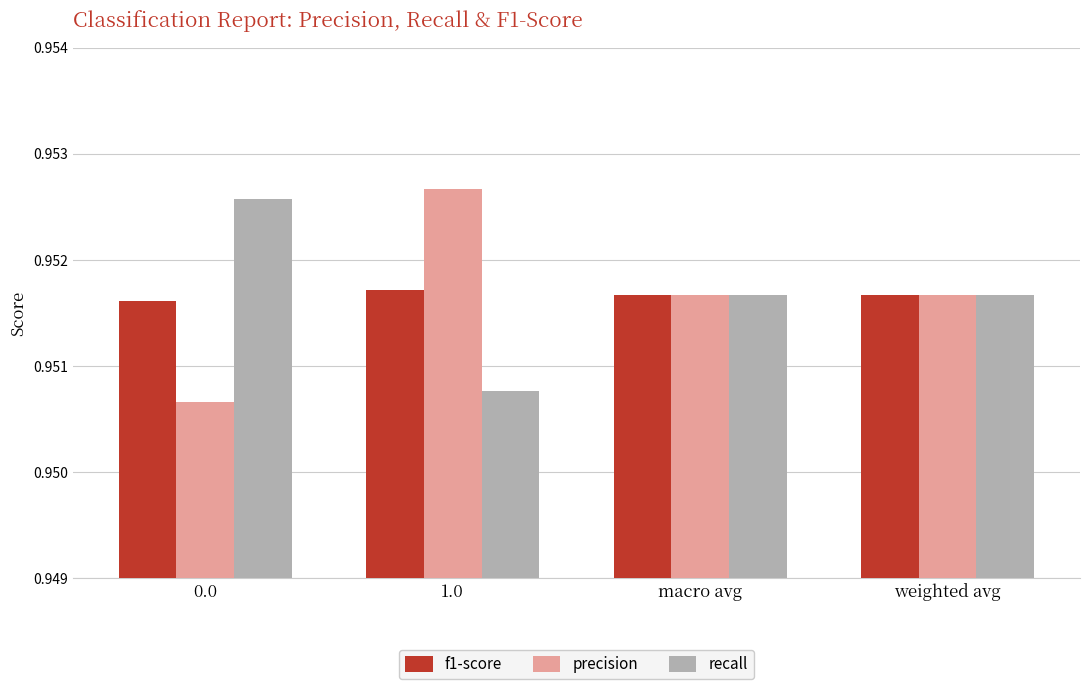

The value of recall at 1.0 is 0.6. True or false?

False